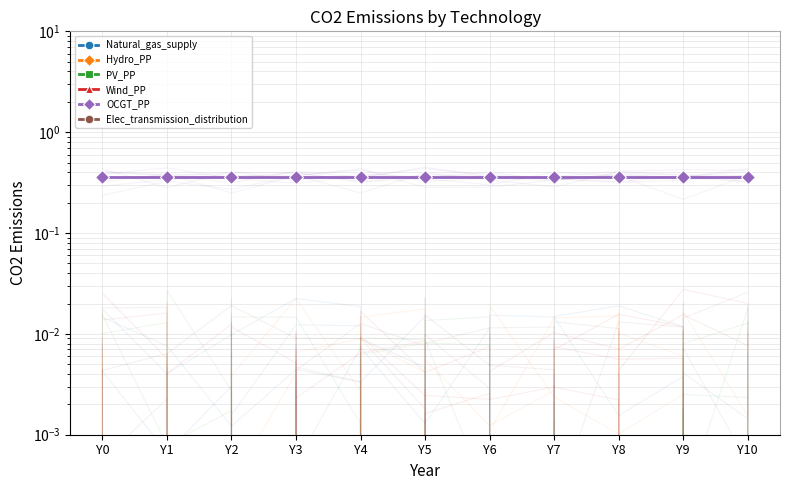

Which category has the highest value across all series?

Y0